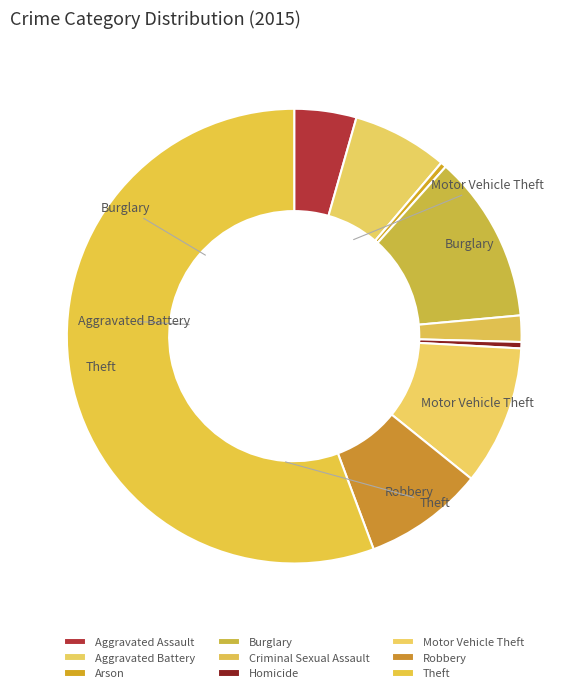

What is the largest slice in the pie chart?

Theft